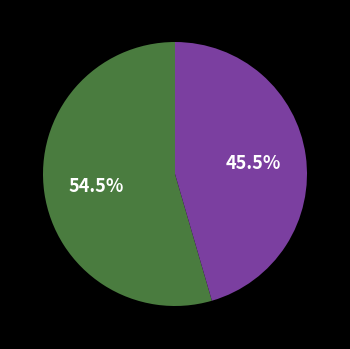

To the nearest percent, what is the difference between the largest and smallest slice percentages?

9%